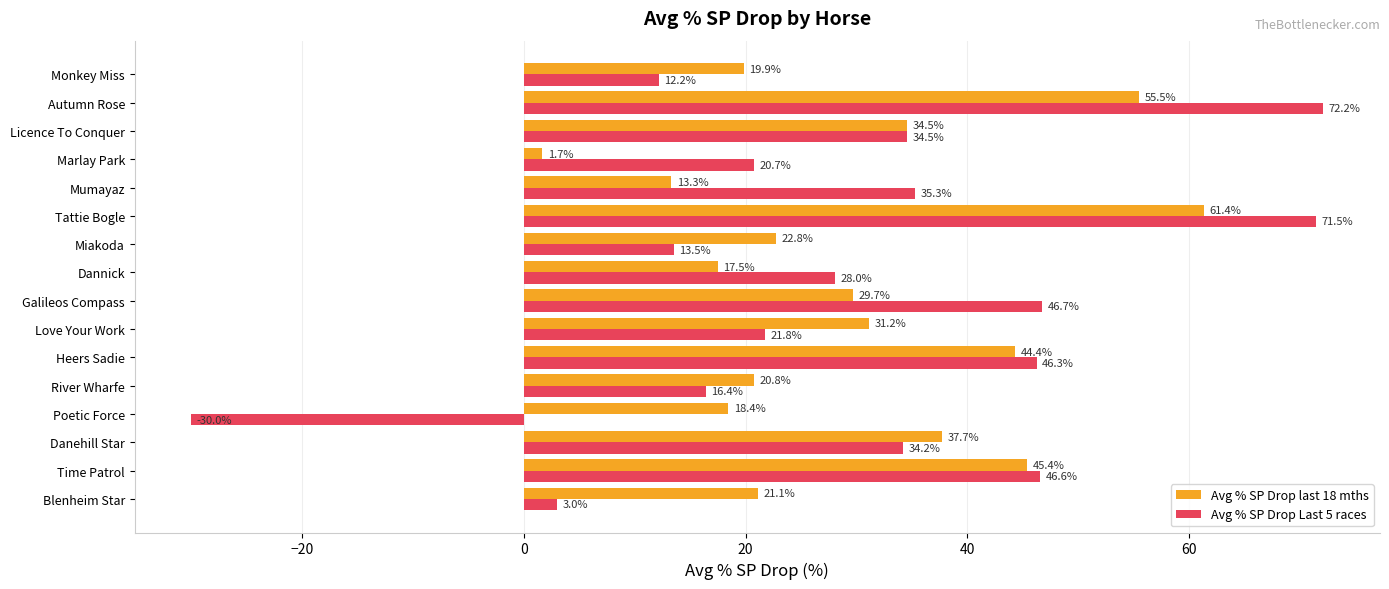

What is the spread (max minus min) of values at Monkey Miss?

7.7